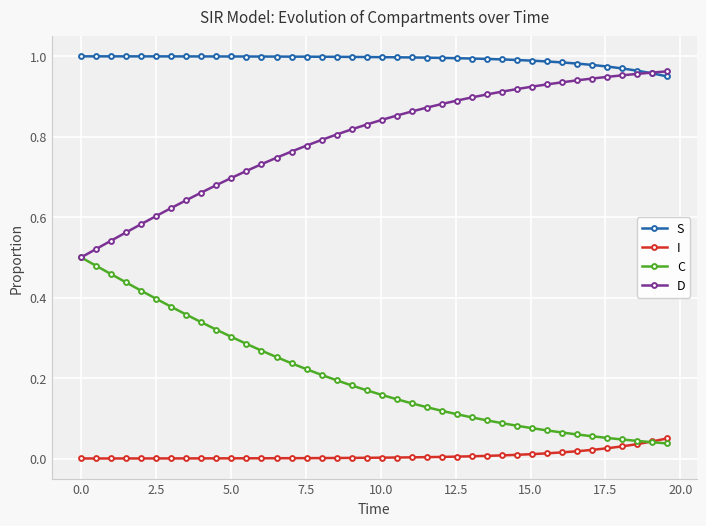

Which series has the largest total across all categories?

S